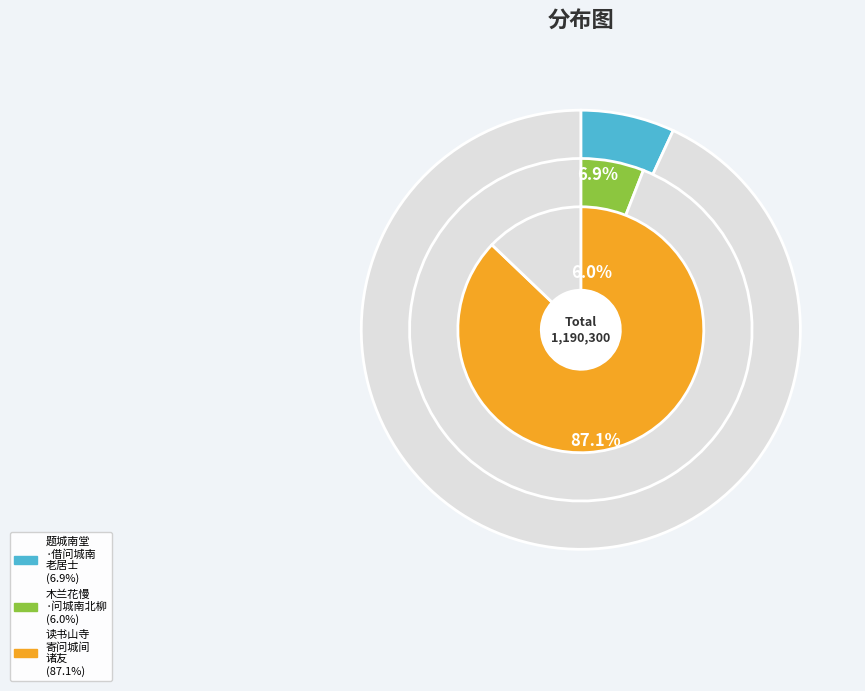

True or false: 题城南堂·借问城南老居士 accounts for 13% of the total.

False